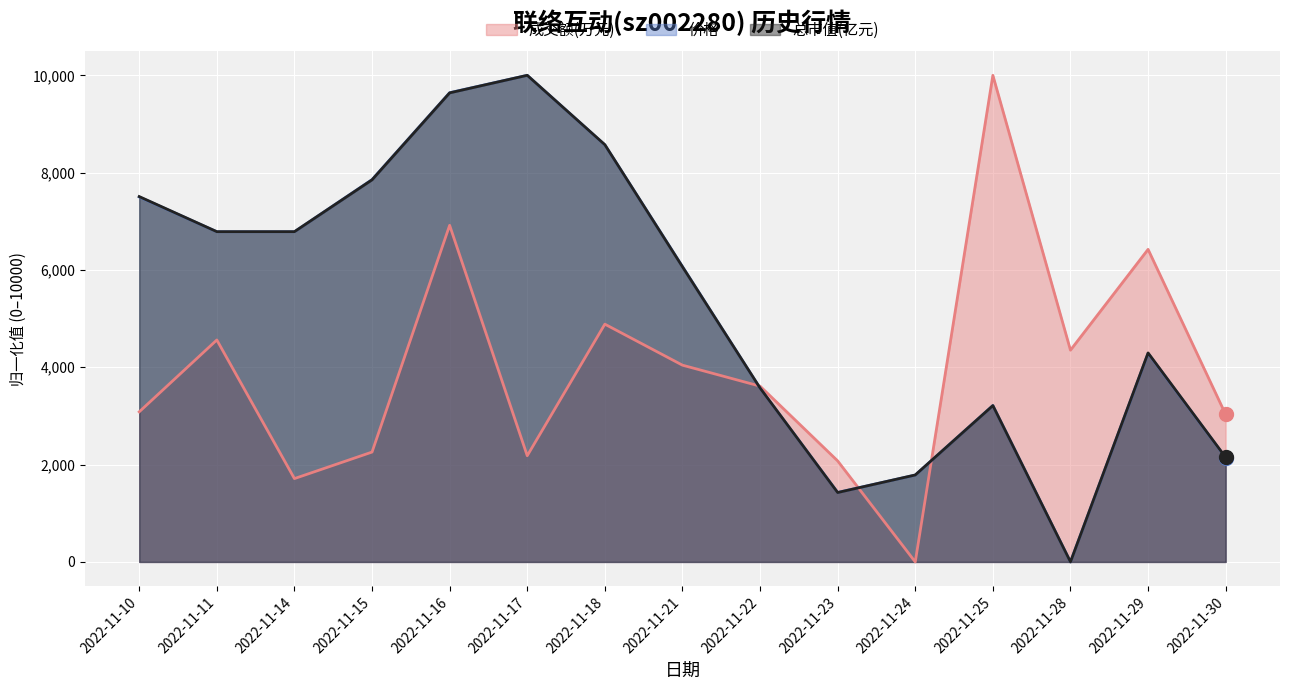

Is the value of 成交额(万元) at 2022-11-22 greater than the value of 价格 at 2022-11-23?

Yes